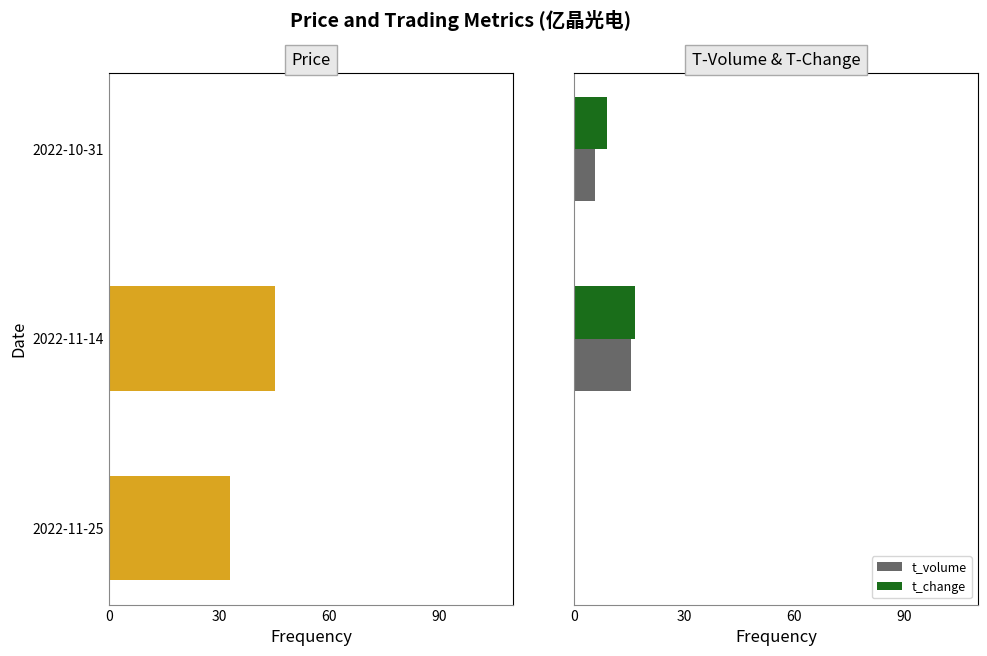

What is the highest value of the t_change series?

16.6